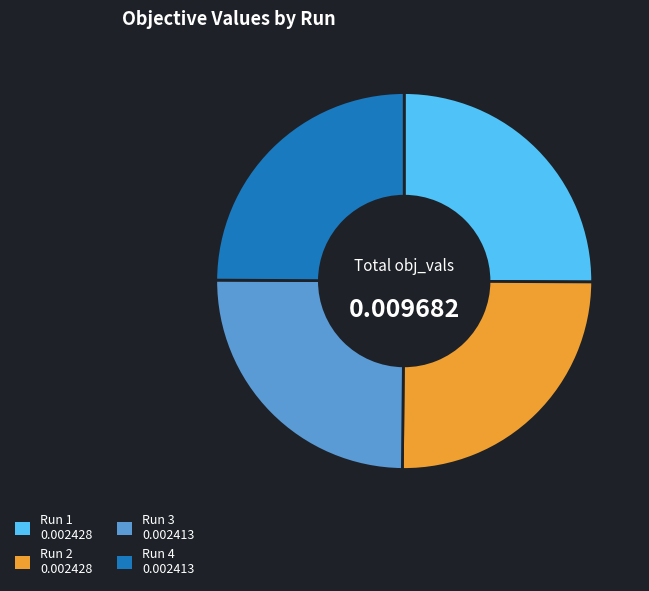

Is there any slice that represents more than half of the pie?

No